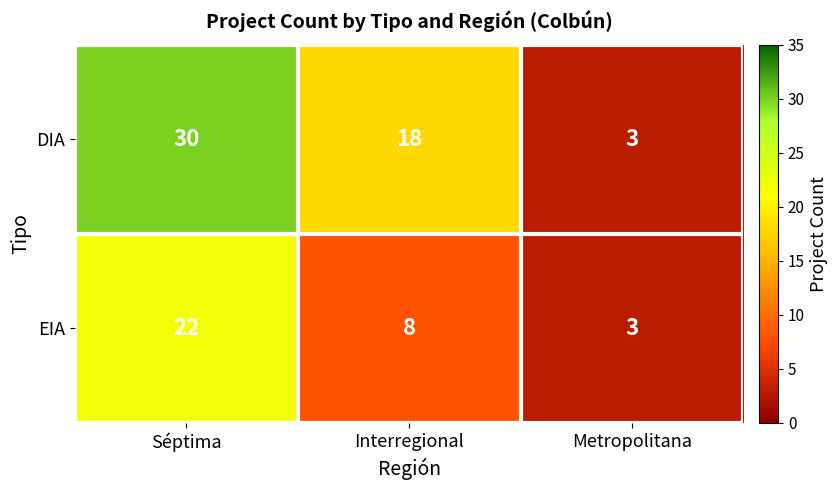

List the series in order of their peak value, lowest first.

EIA, DIA